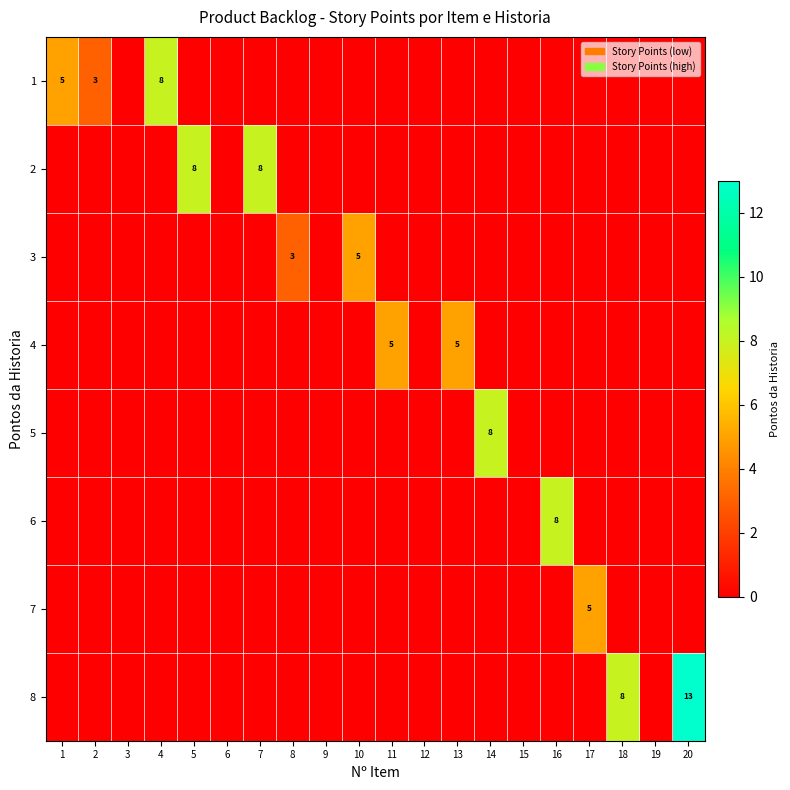

Is it true that row_6 equals 0 at 10?

True